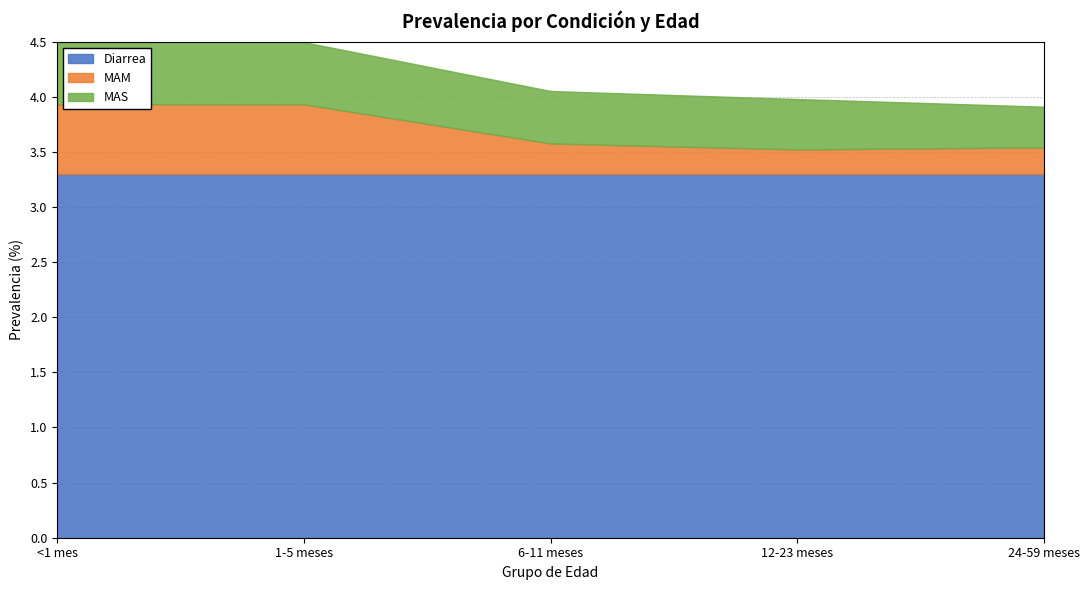

At <1 mes, list the series in order from largest to smallest.

Diarrea, MAM, MAS